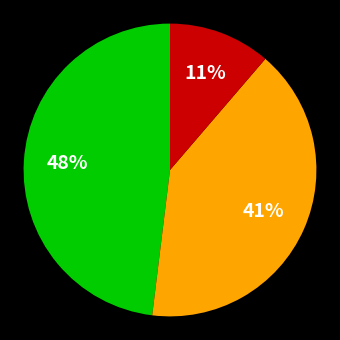

How many segments does this pie chart have?

3